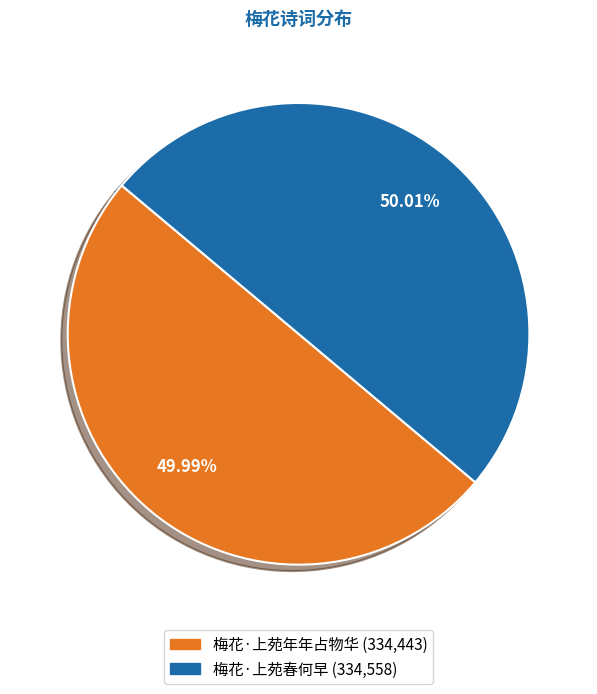

How many slices are in this pie chart?

2